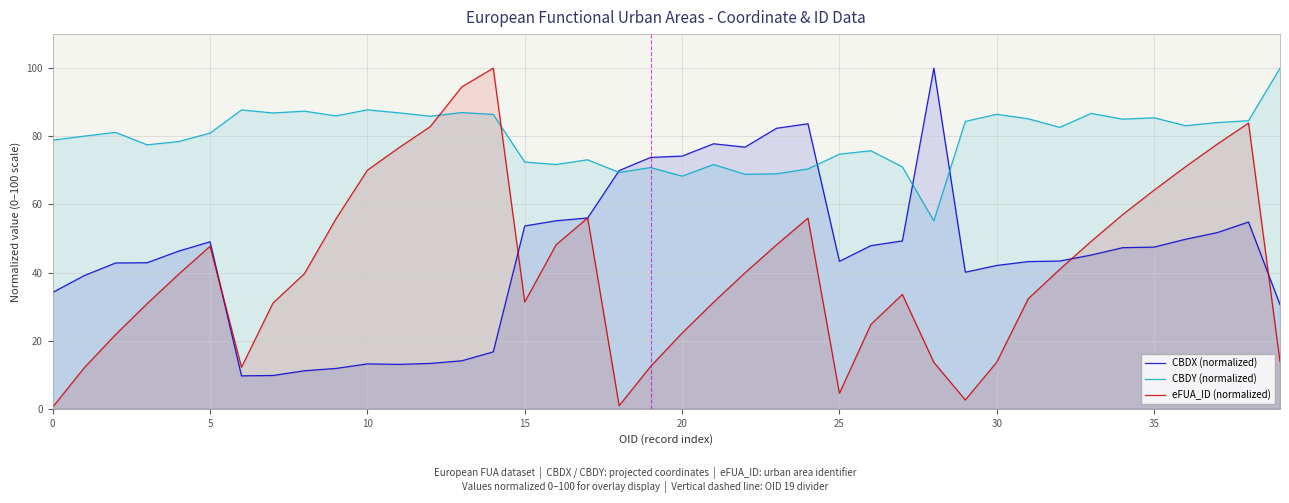

In CBDX (normalized), how many points are lower than both neighbors (excluding endpoints)?

5